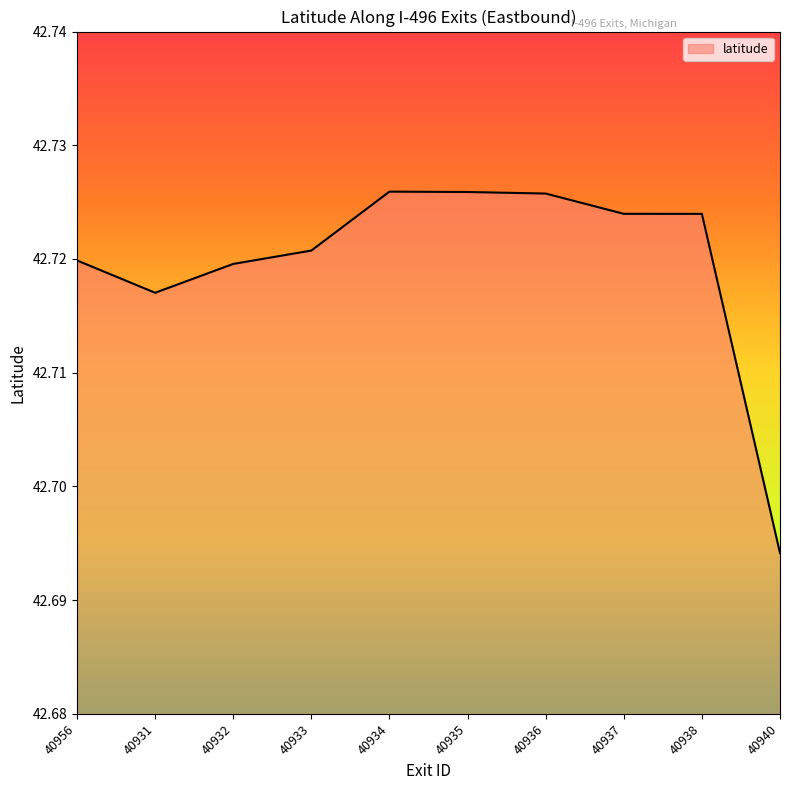

What is the ratio of the value at 40935 to the value at 40933?

1.0